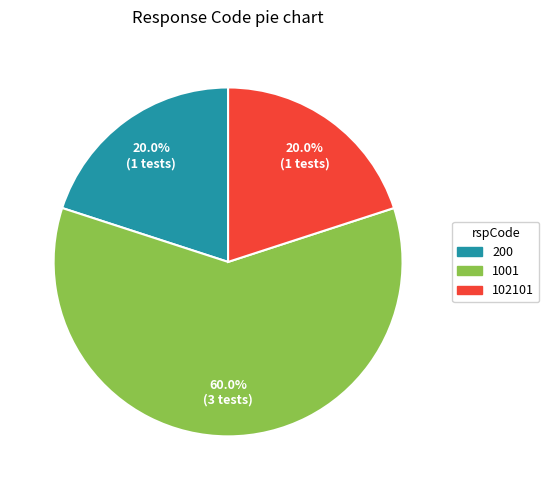

Does any single category account for the majority?

Yes